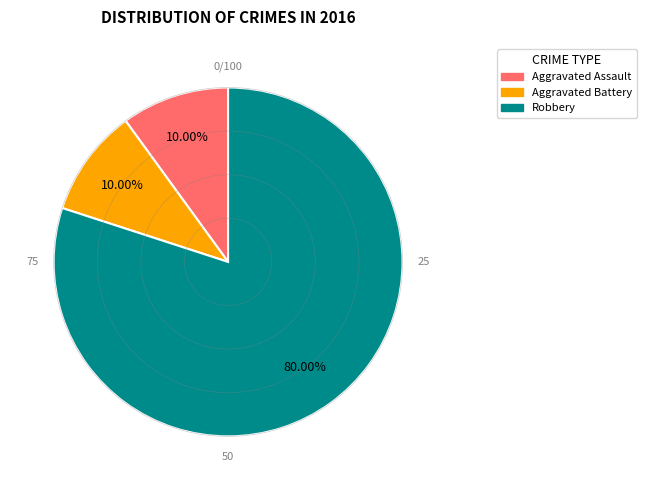

Is there a majority slice in this chart?

Yes